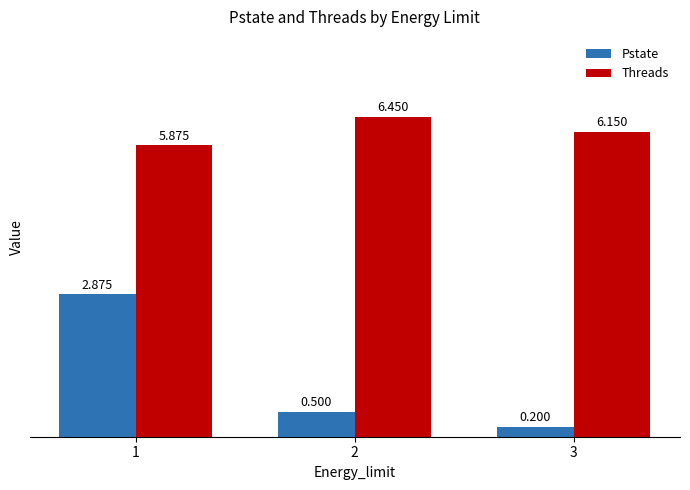

What is the value of the Pstate bar at the 2nd from the left?

0.5